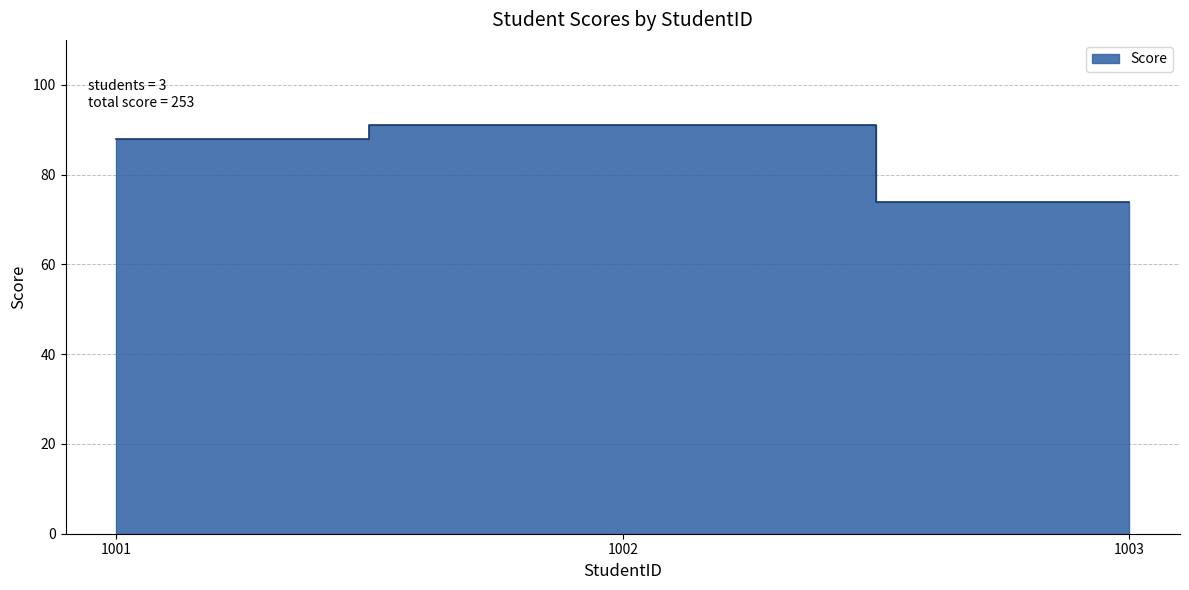

Reading left to right, extract all data points from this chart.

88	91	74